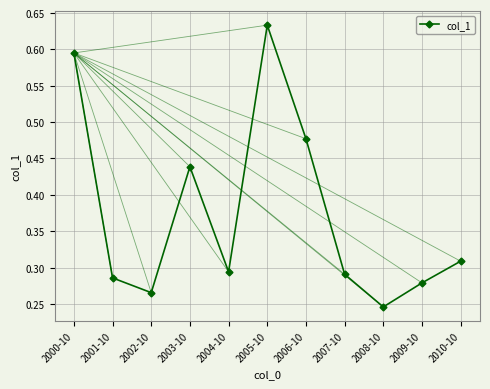

Count the number of categories in the chart.

11